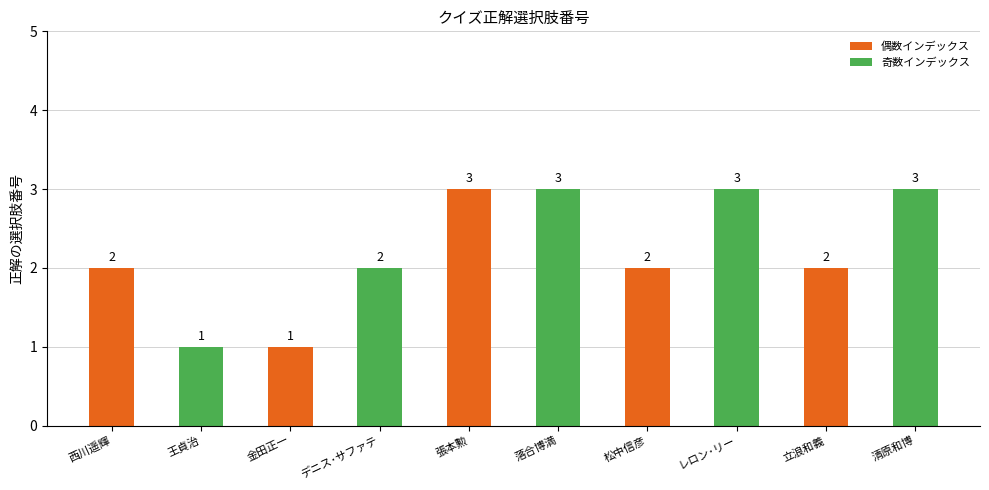

Reading left to right, extract all data points from this chart.

西川遥輝=2	王貞治=1	金田正一=1	デニス･サファテ=2	張本勲=3	落合博満=3	松中信彦=2	レロン･リー=3	立浪和義=2	清原和博=3